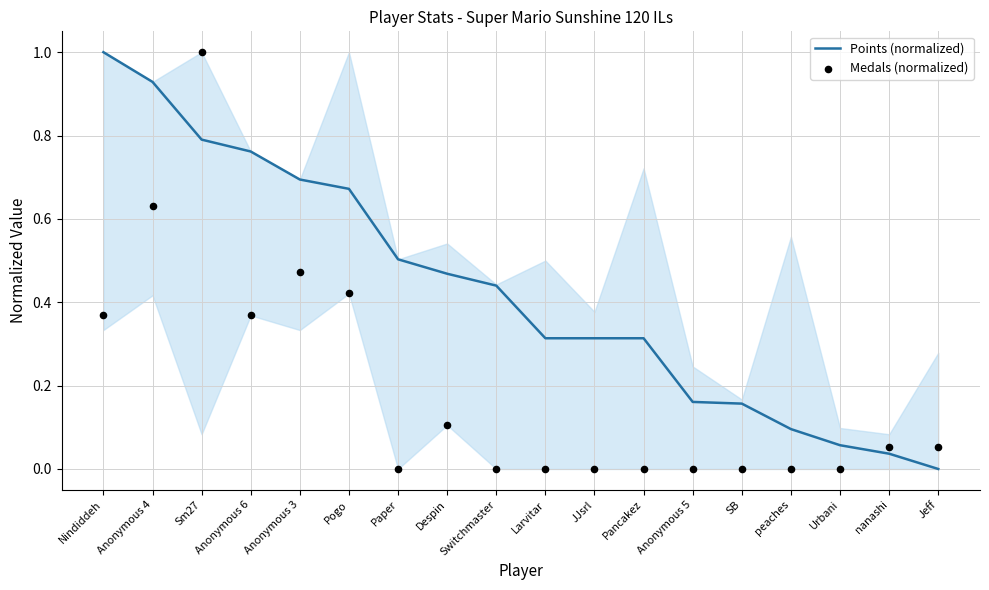

What are all the series names shown in the legend?

Points (normalized), Medals (normalized)